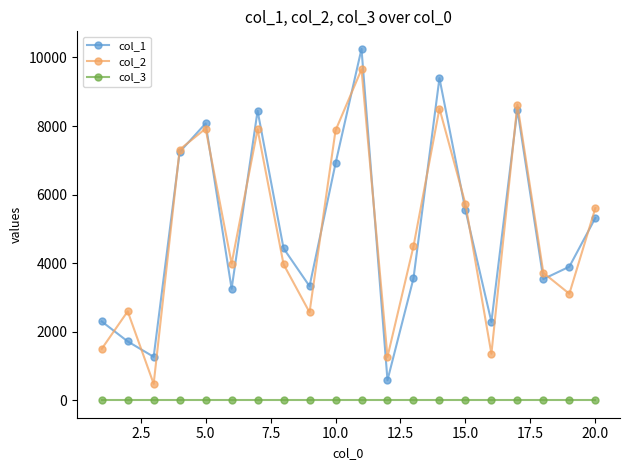

Rank the series by their maximum value, from highest to lowest.

col_1, col_2, col_3